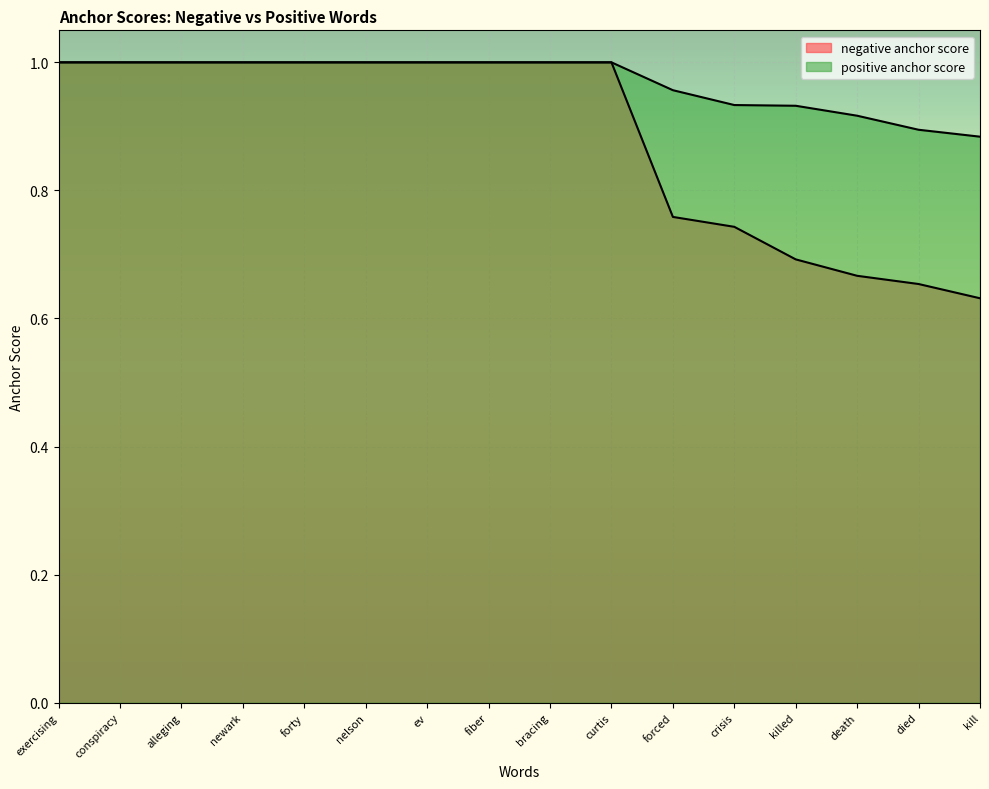

How many values in the negative anchor score series are below 1?

6